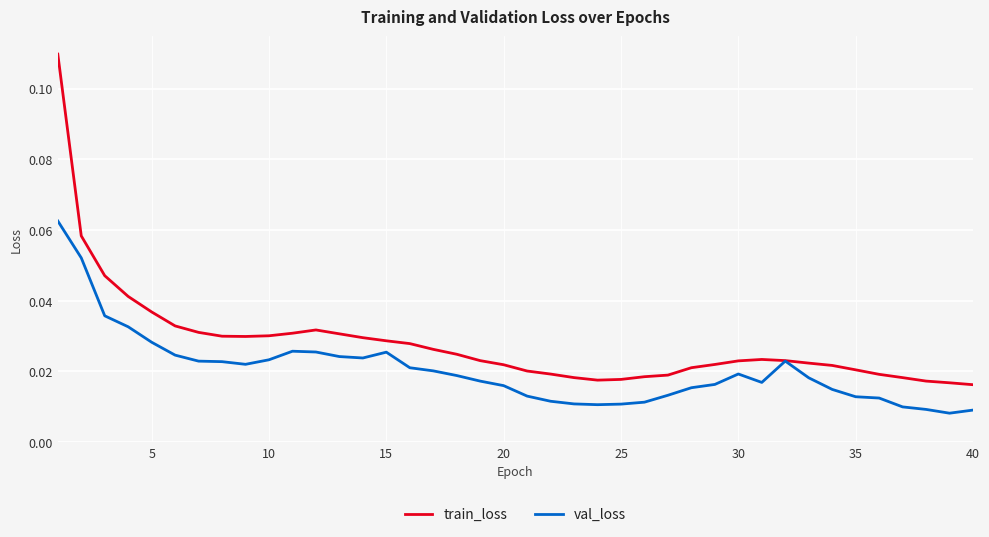

Which series has the widest spread of values?

train_loss